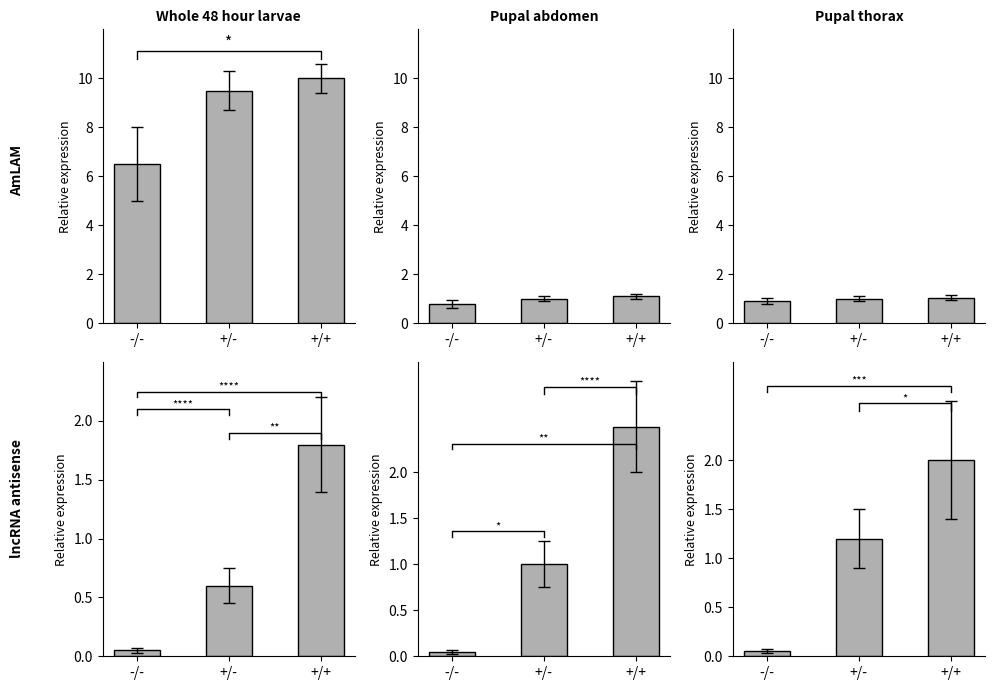

What is the greatest value displayed?

10.0